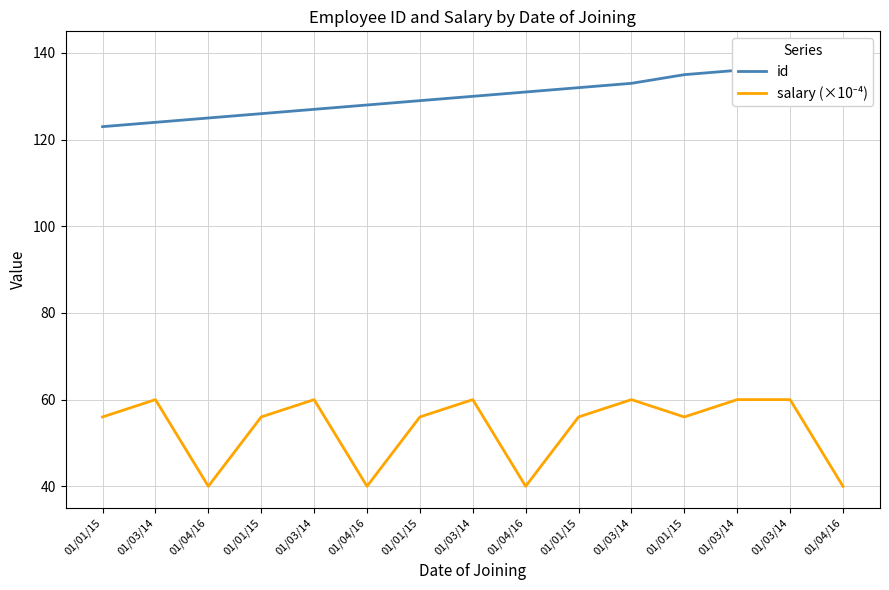

Does the chart have visible grid lines?

Yes